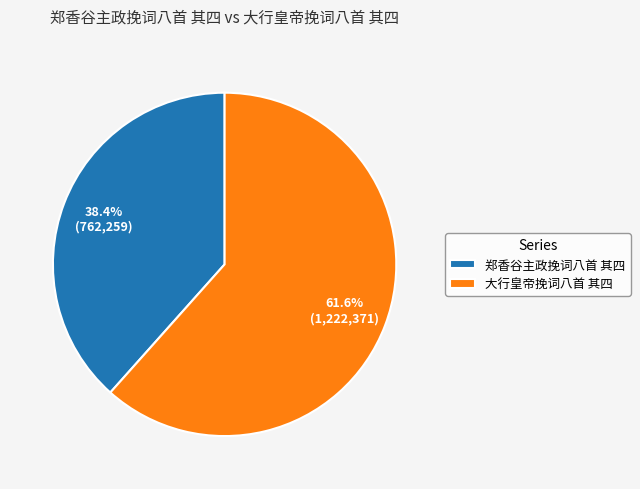

What is the ratio of the value at 郑香谷主政挽词八首 其四 to the value at 大行皇帝挽词八首 其四?

0.6